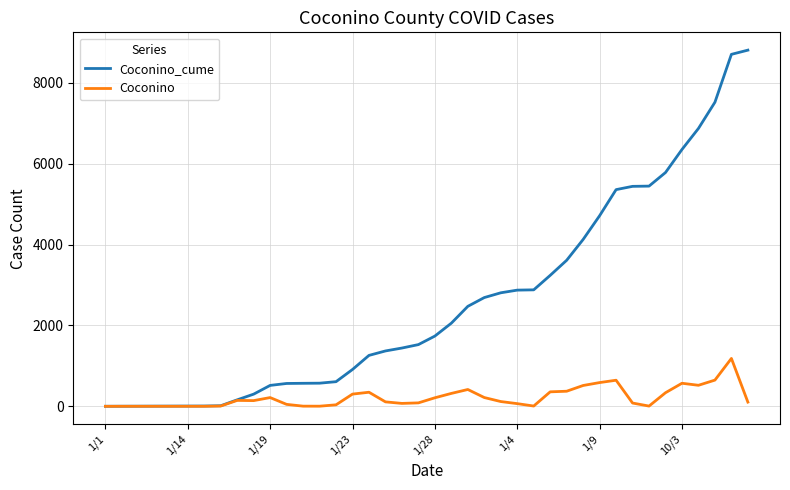

Which series has the largest total across all categories?

Coconino_cume